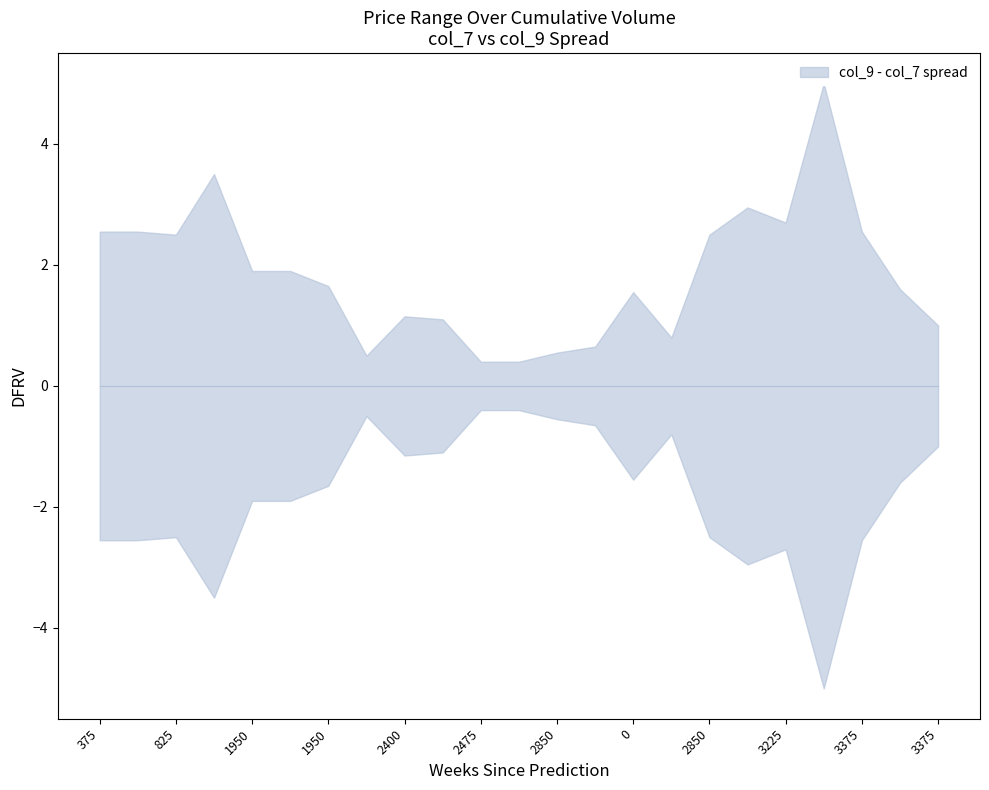

True or false: col_7 and col_9 cross at least once.

False